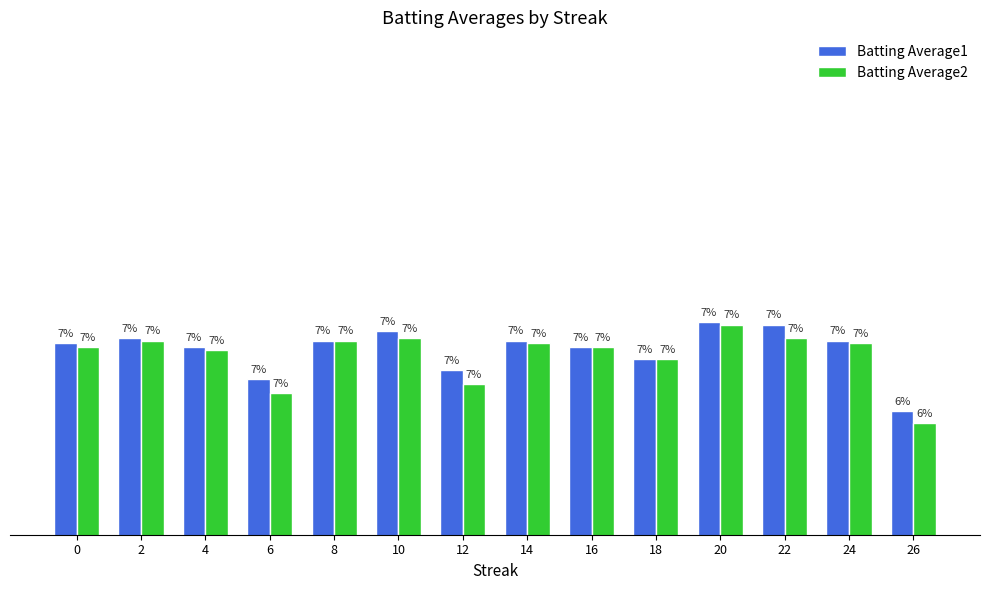

What are all the series names shown in the legend?

Batting Average1, Batting Average2